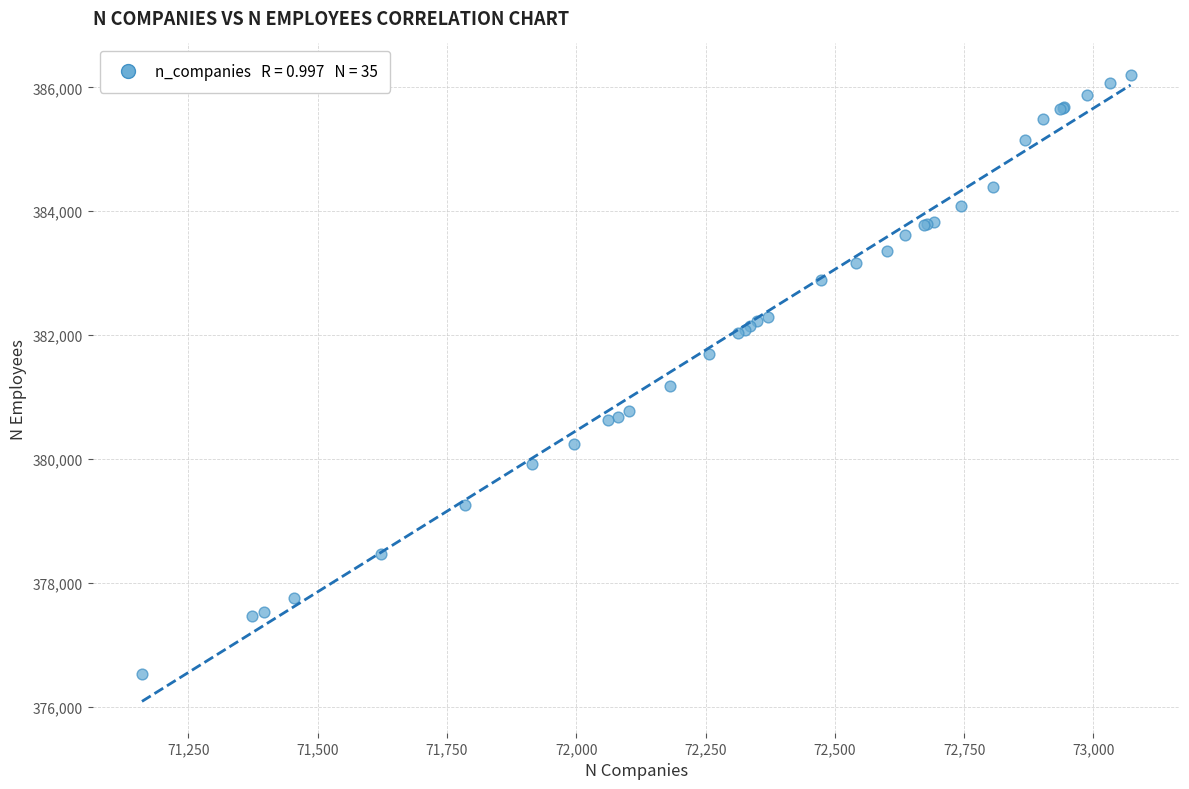

What Y value in the scatter plot is closest to 381366?

381181